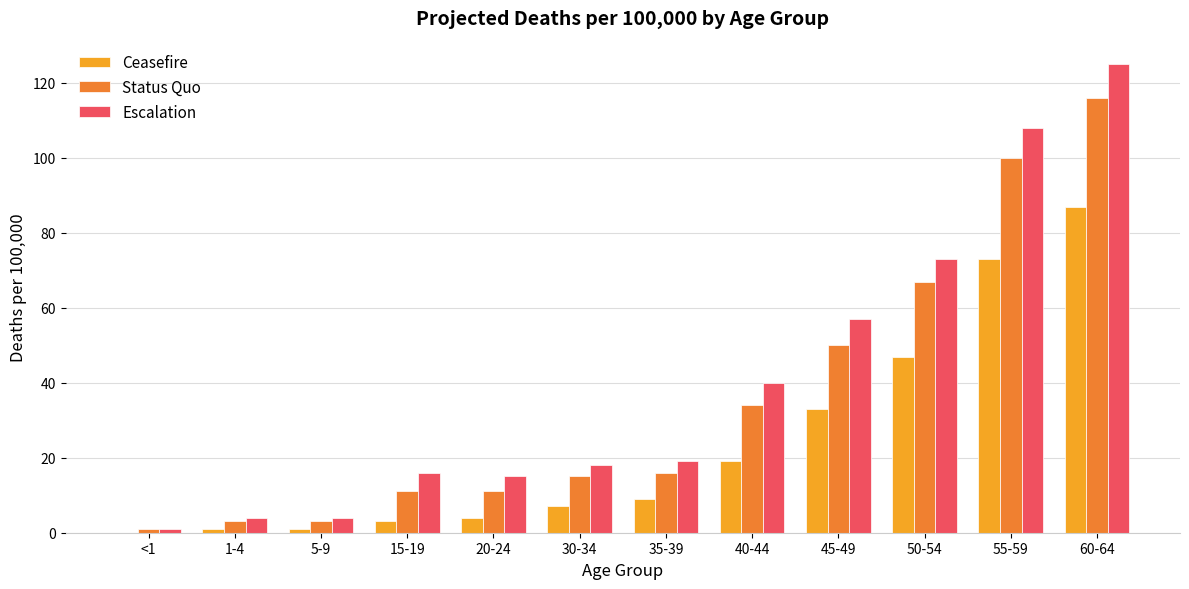

What is the total value across all series at 45-49?

140